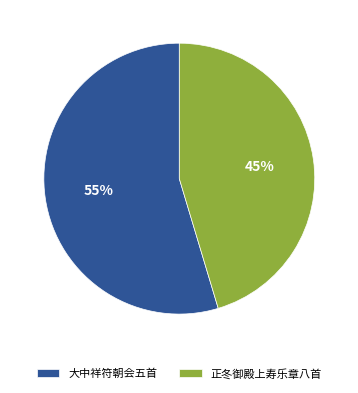

To the nearest percent, what is the combined percentage of 大中祥符朝会五首 and 正冬御殿上寿乐章八首?

100%